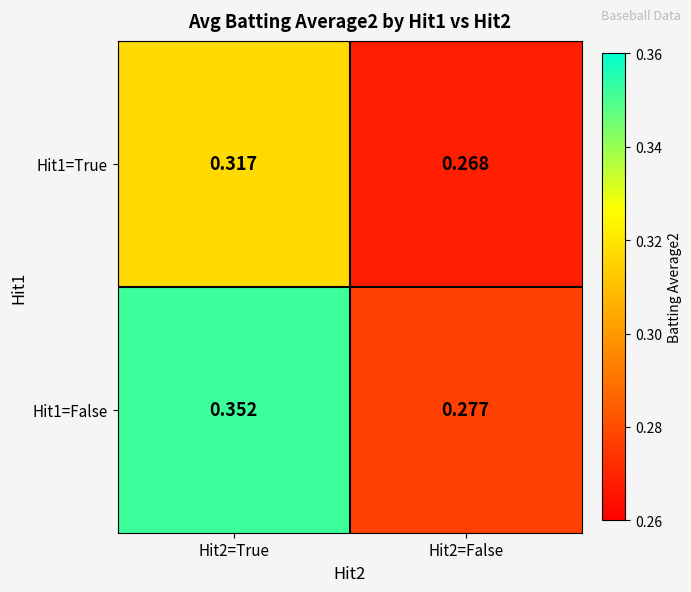

Which category has the lowest value across all series?

Hit2=False